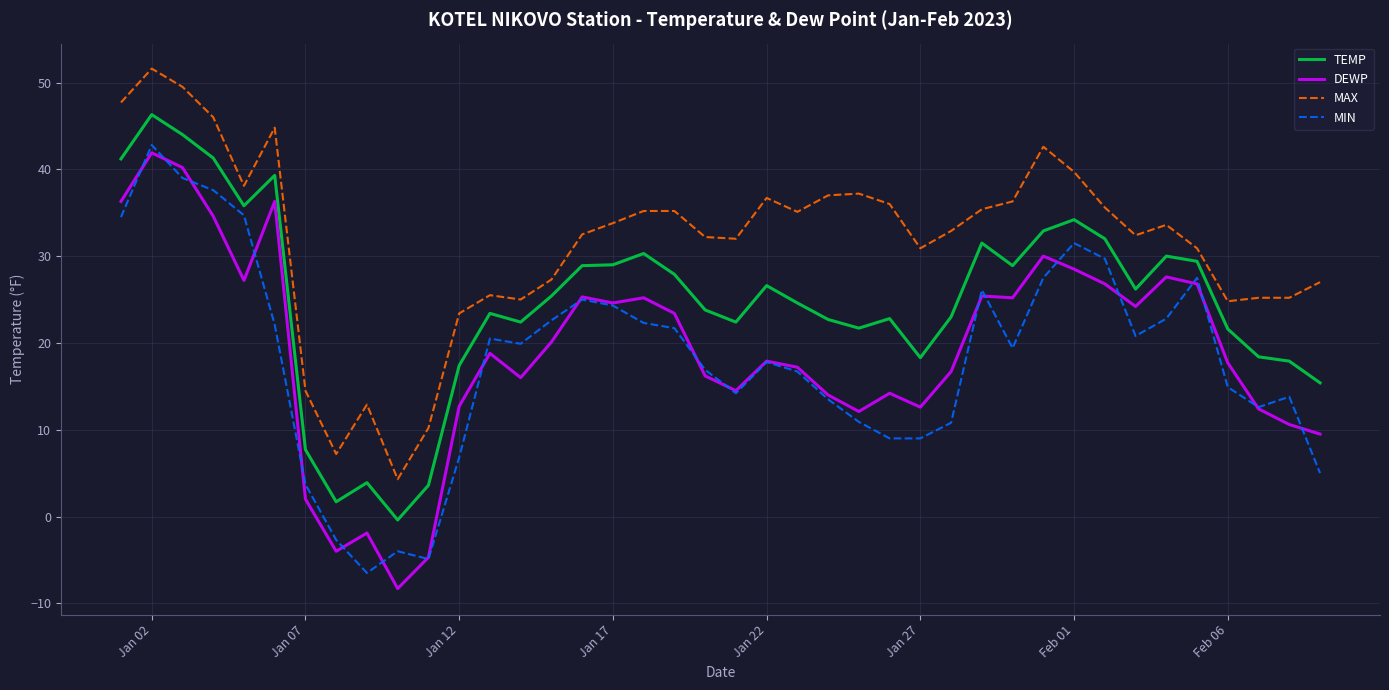

Which series has the largest total across all categories?

MAX